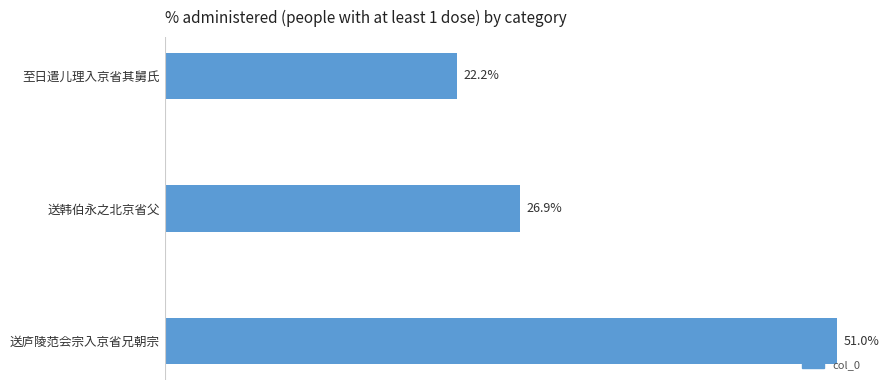

How many bars are there in total?

3